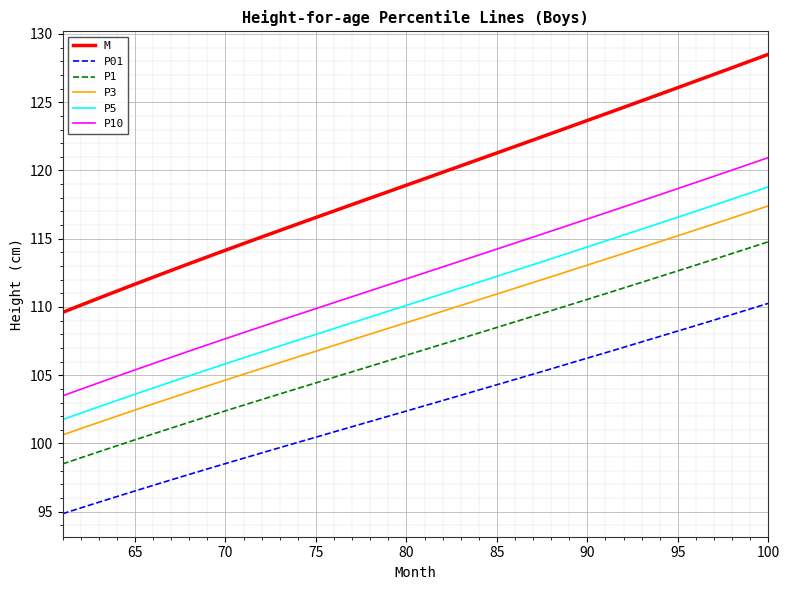

What is the greatest value displayed?

128.5